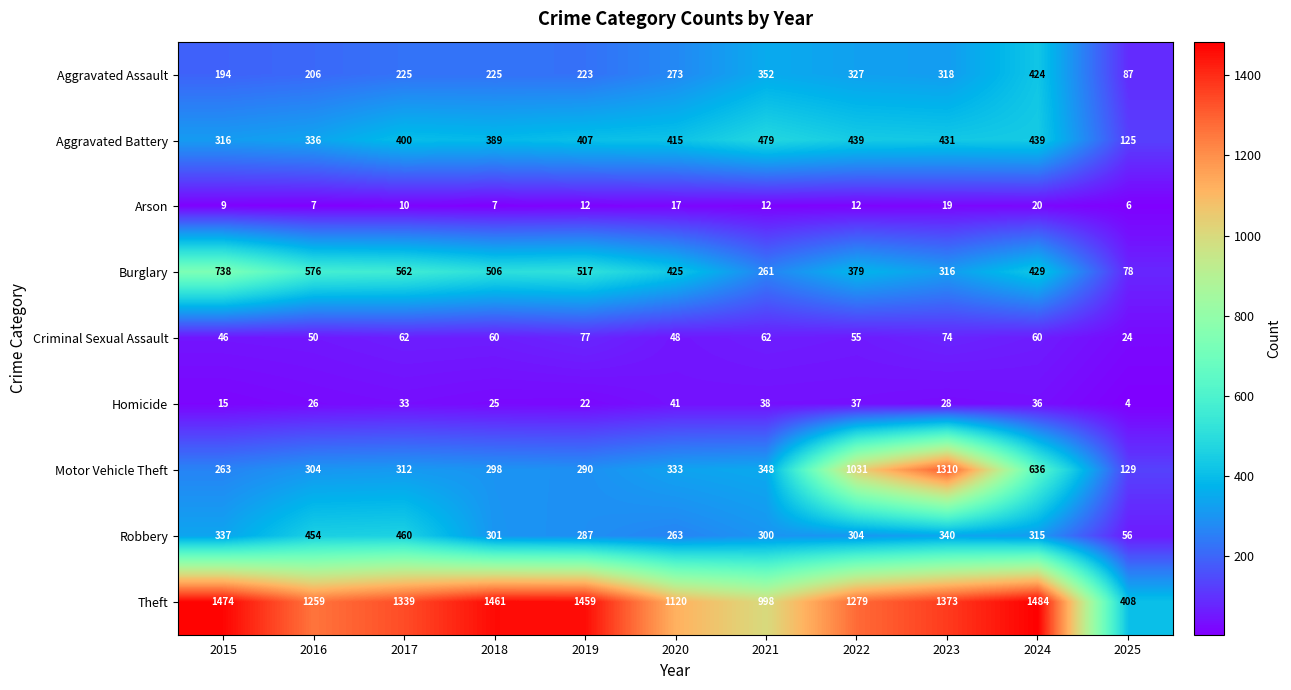

What is the minimum value shown in the chart?

4